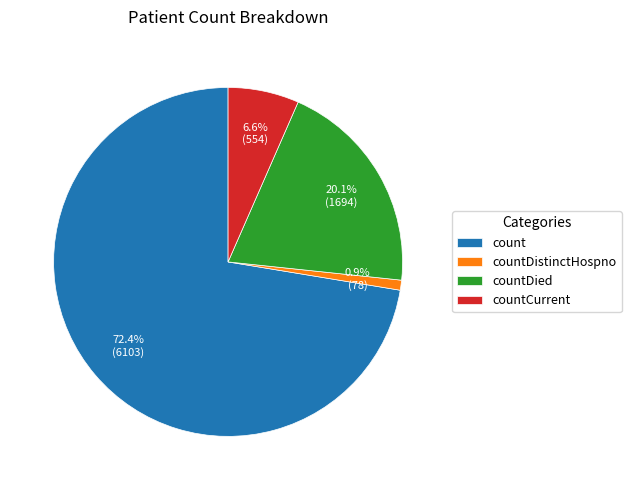

True or false: countCurrent accounts for 1% of the total.

False